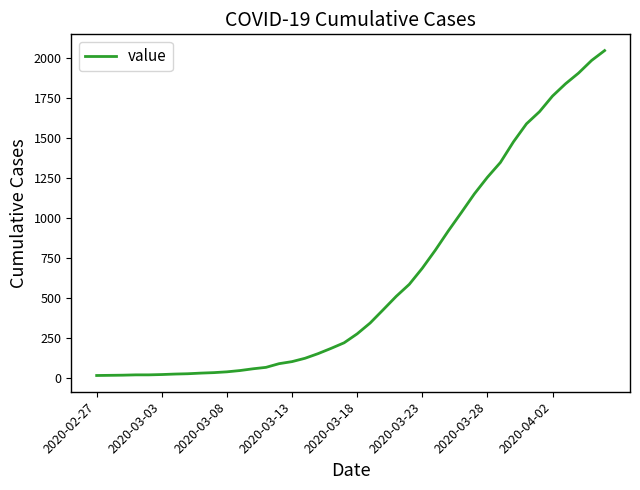

What is the greatest value displayed?

2049